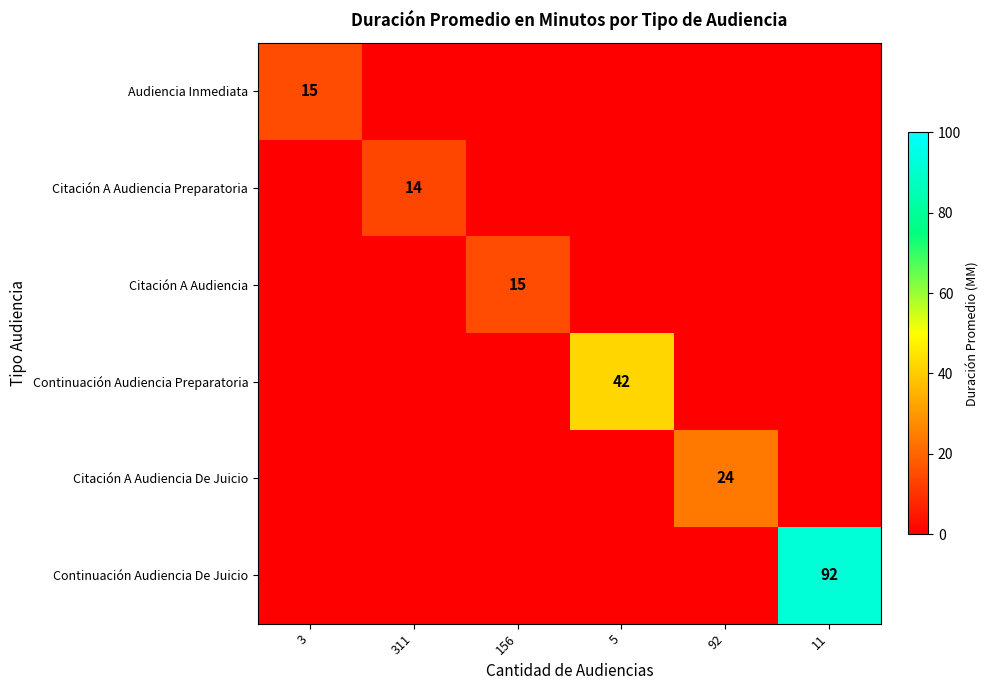

Rank the series at 5 from lowest to highest value.

Audiencia Inmediata, Citación A Audiencia Preparatoria, Citación A Audiencia, Citación A Audiencia De Juicio, Continuación Audiencia De Juicio, Continuación Audiencia Preparatoria